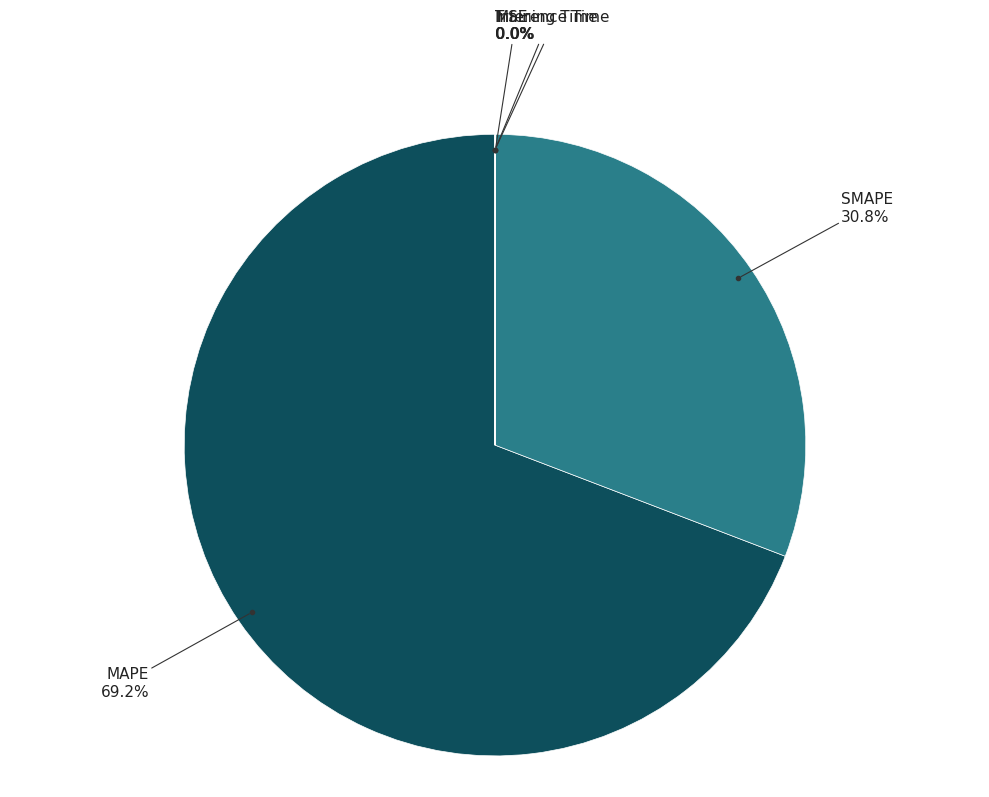

Is there a majority slice in this chart?

Yes